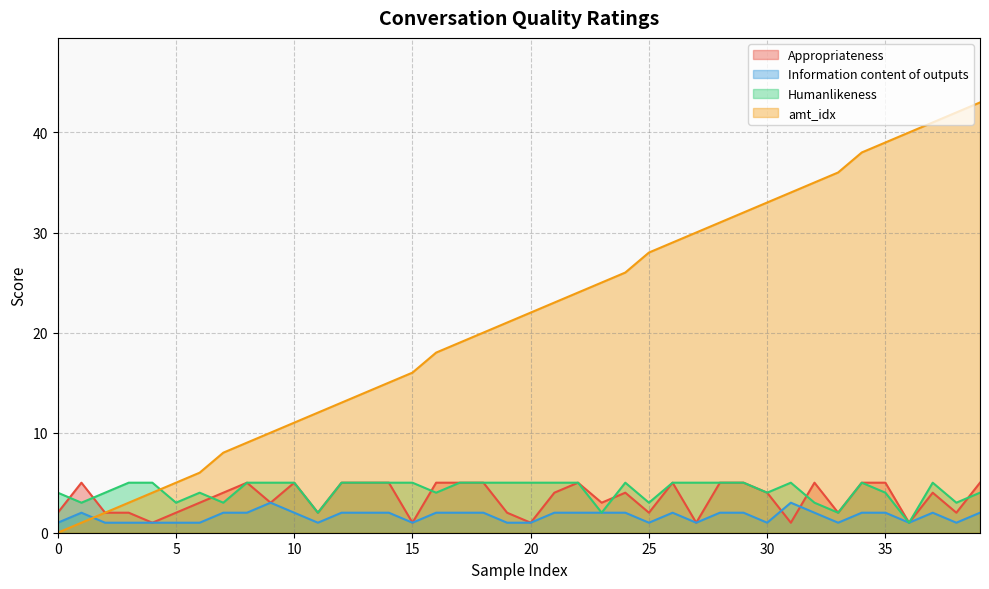

At which label does Appropriateness first exceed 4?

1